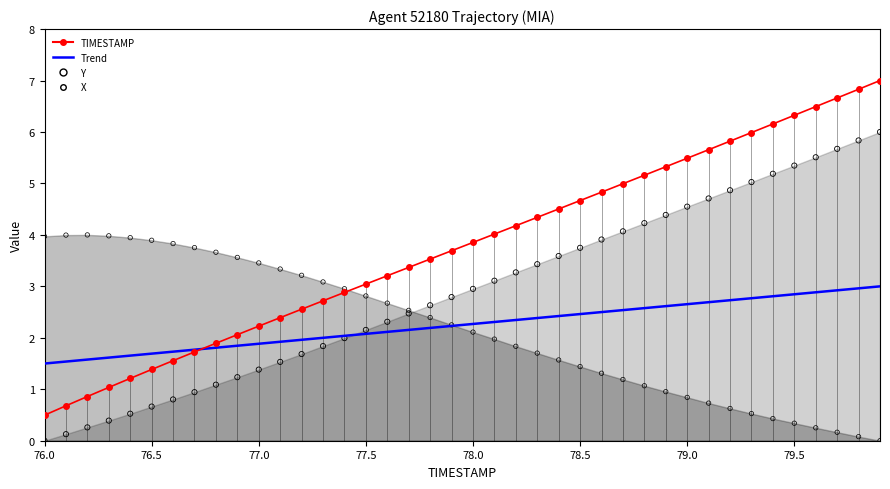

Which series has the widest spread of Y values?

TIMESTAMP